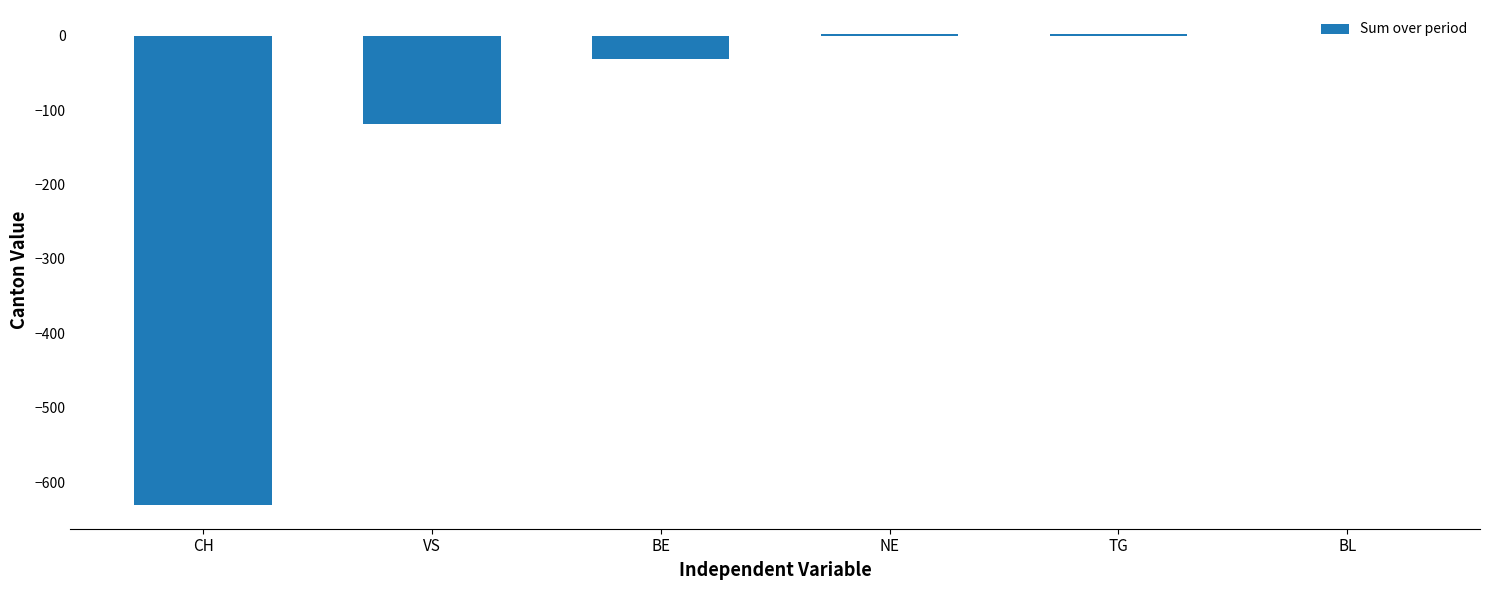

What is the average value?

-129